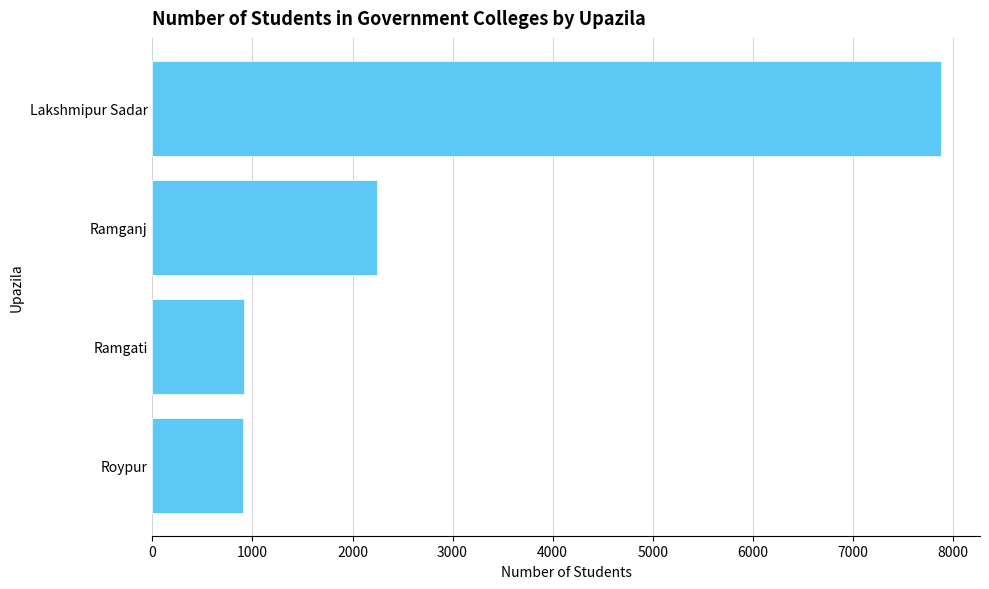

What is the label of the 1st bar from the bottom?

Roypur